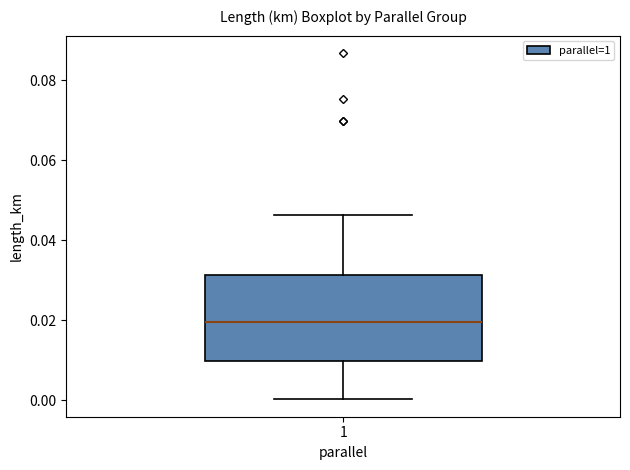

Where does the upper whisker of the box at x = 1 end on the y-axis? The values are not printed on the chart, so give them approximately, as read against the axis.

0.046